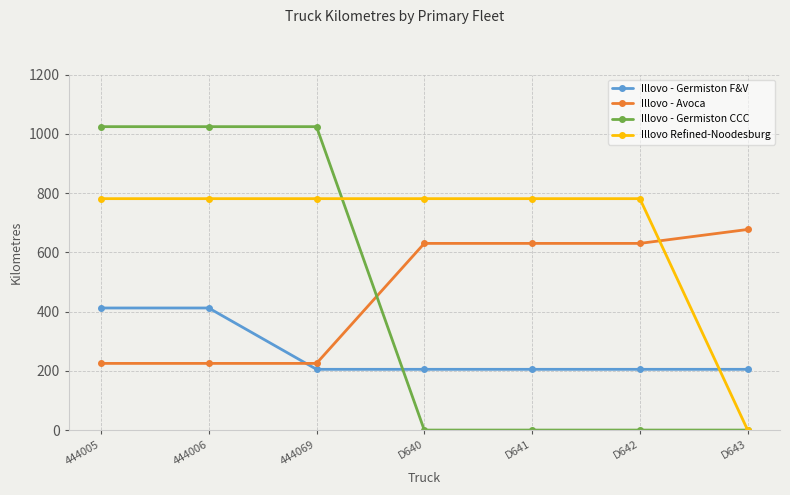

Count the number of data series in this chart.

4